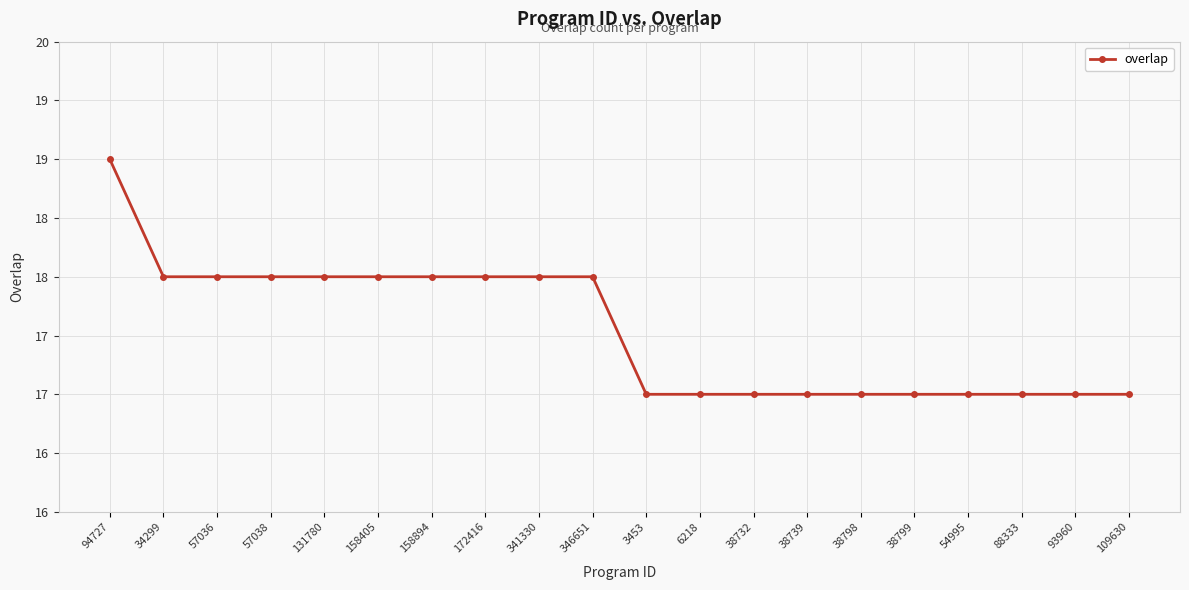

List the labels in order of value, smallest first.

3453, 6218, 38732, 38739, 38798, 38799, 54995, 88333, 93960, 109630, 34299, 57036, 57038, 131780, 158405, 158894, 172416, 341330, 346651, 94727